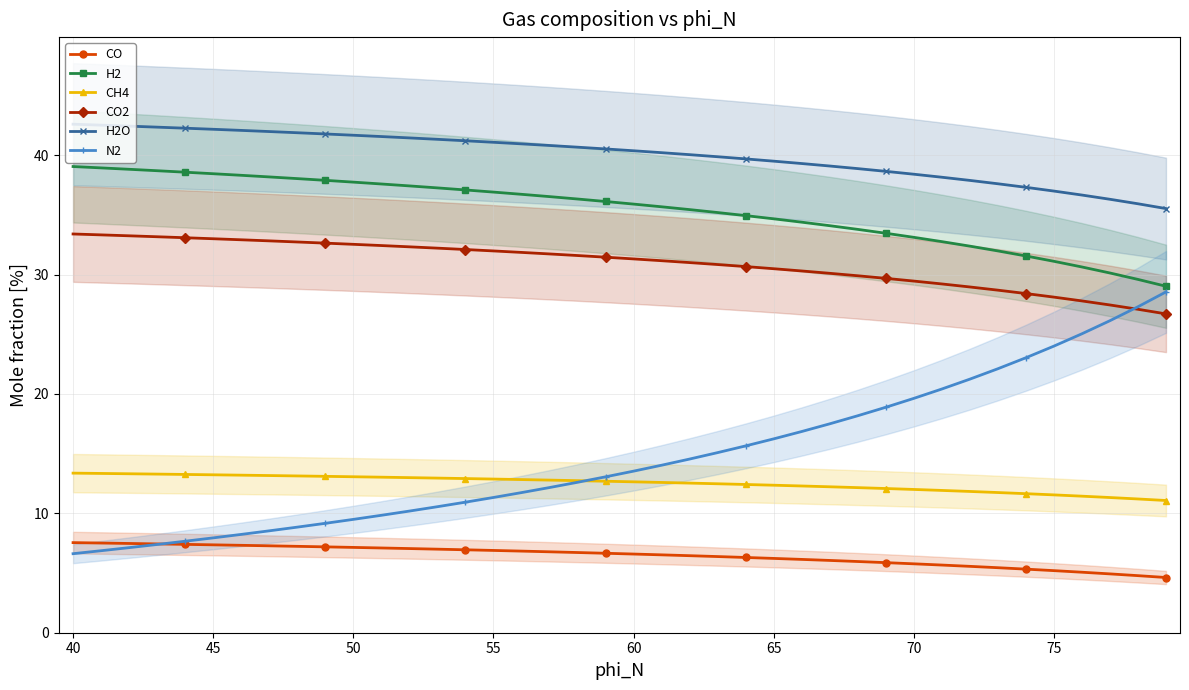

The N2 series shows 7.9 at 45. True or false?

True